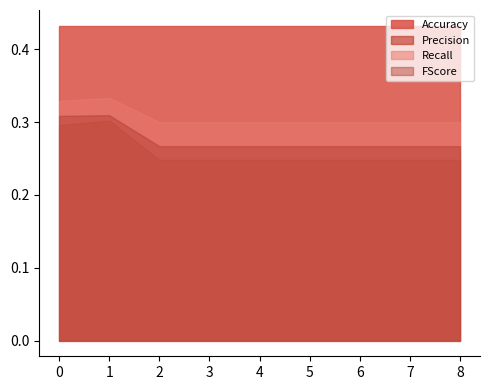

How many Recall values are between 0 and 1?

9